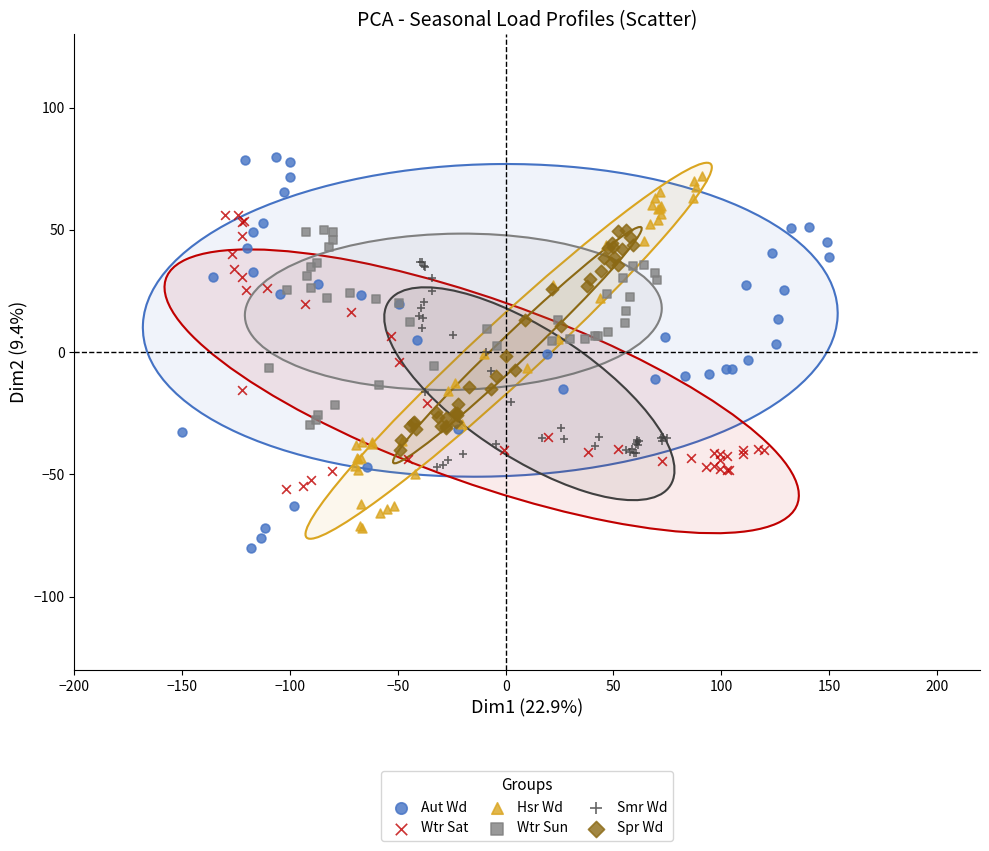

Which series has the largest Y range (max minus min)?

Aut Wd